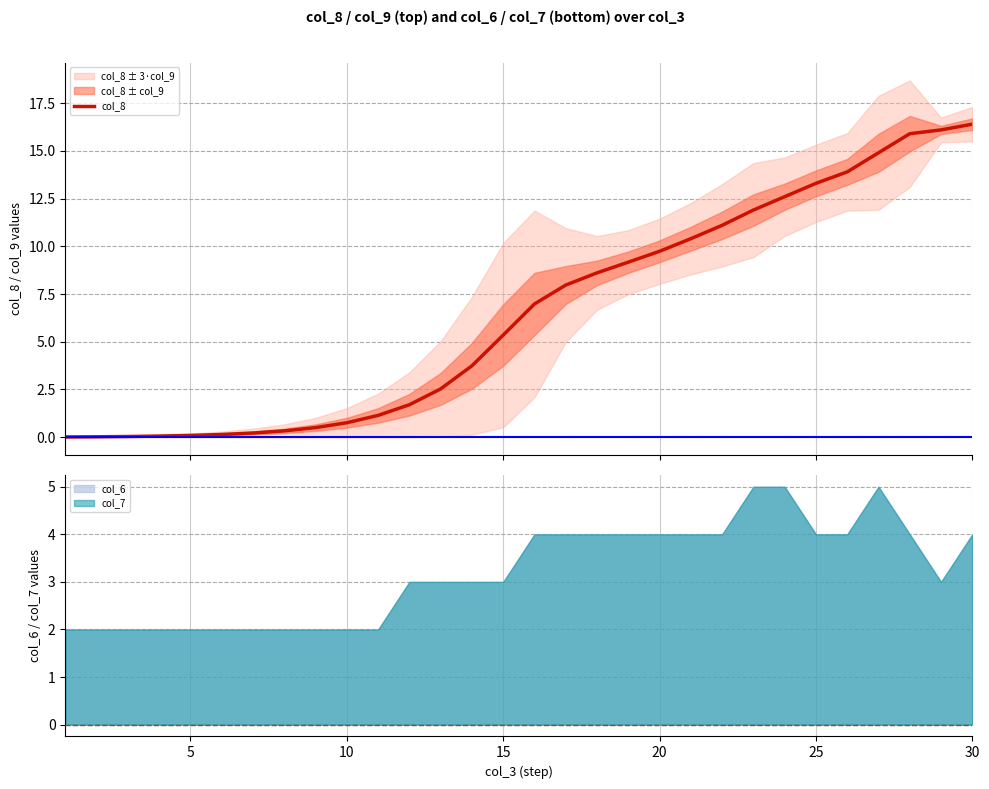

What is the maximum value shown in the chart?

16.4